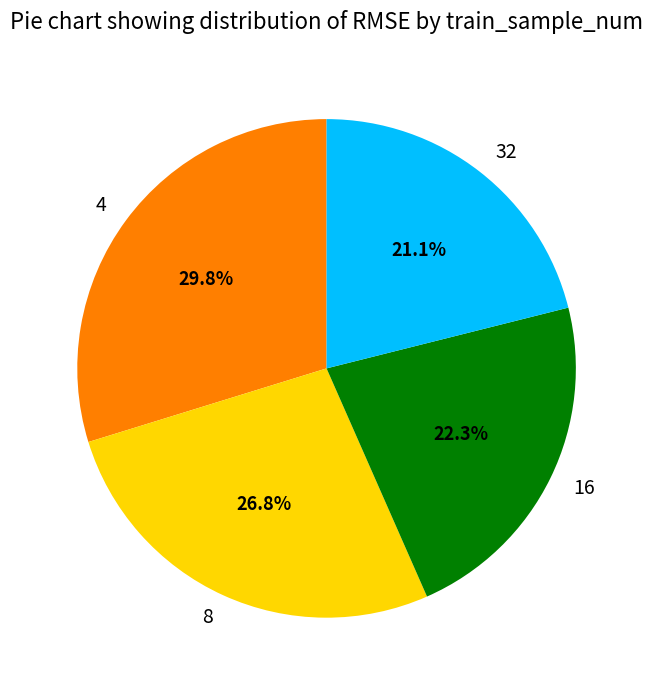

To the nearest percent, what is the combined percentage of 32 and 8?

48%